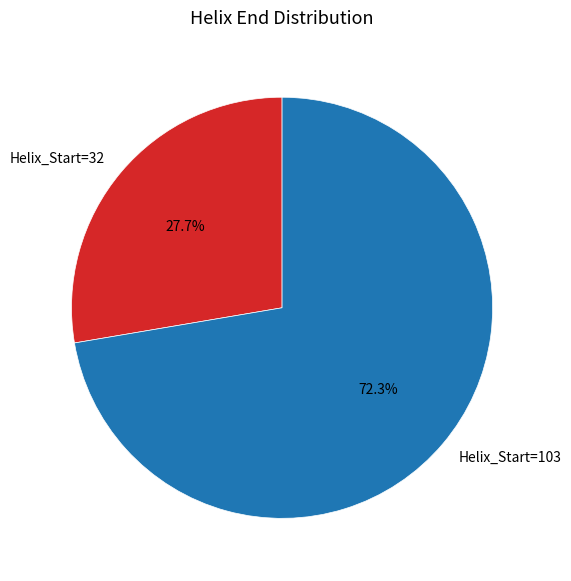

What portion of the pie excludes Helix_Start=103?

27.7%